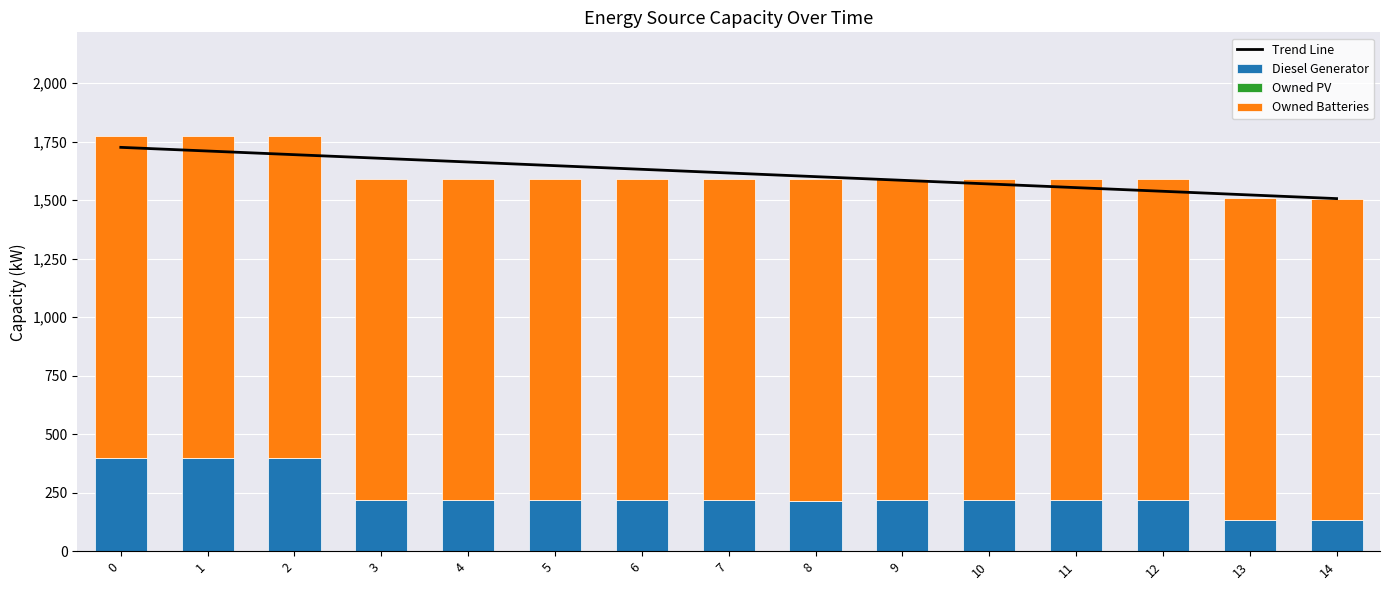

Does the chart contain any negative values?

No